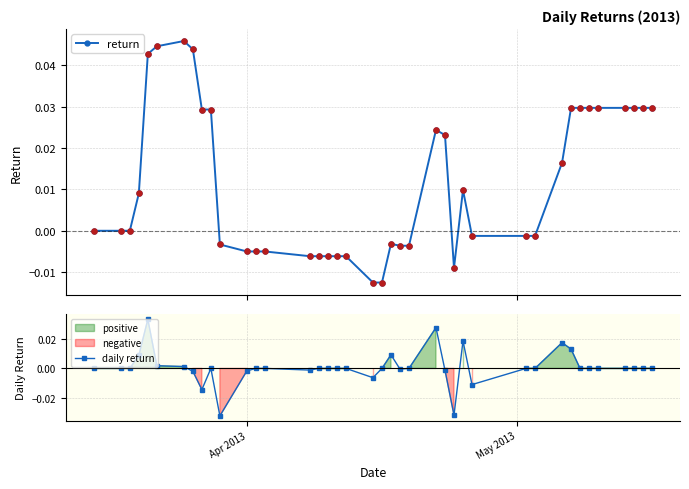

Which series reaches the maximum Y coordinate?

return